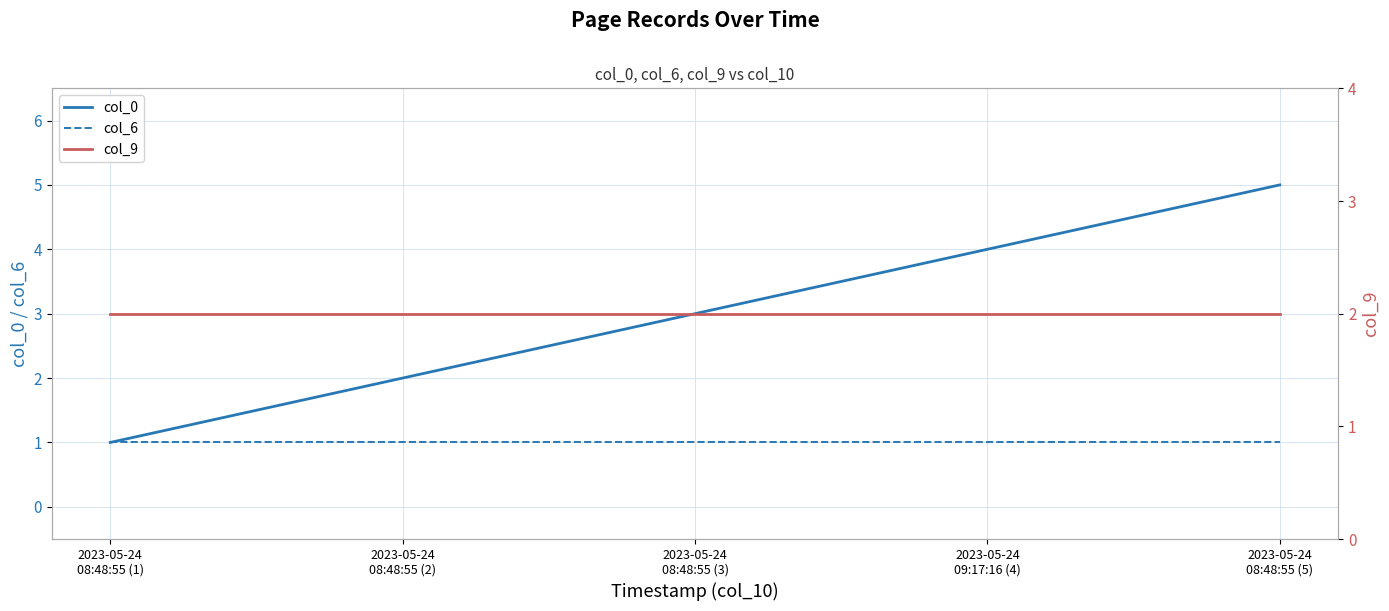

Which category has the highest value across all series?

2023-05-24
08:48:55 (5)